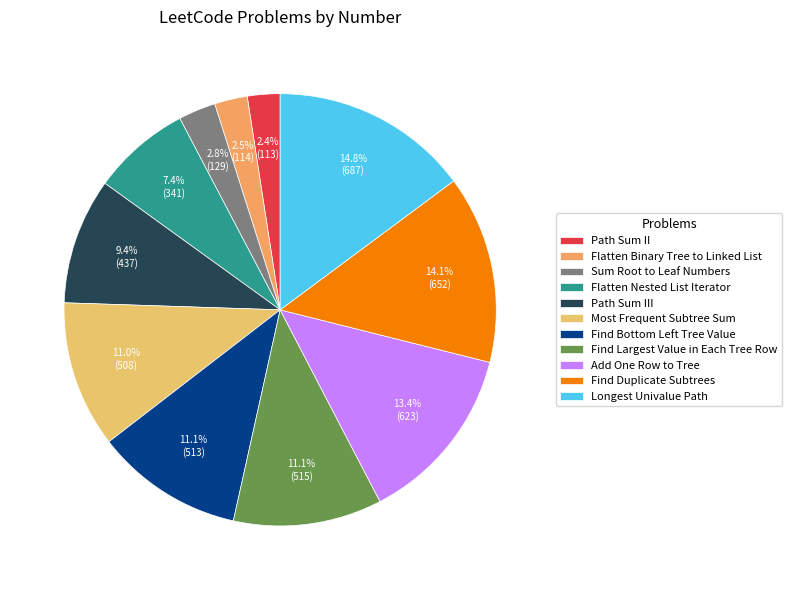

Is there a majority slice in this chart?

No